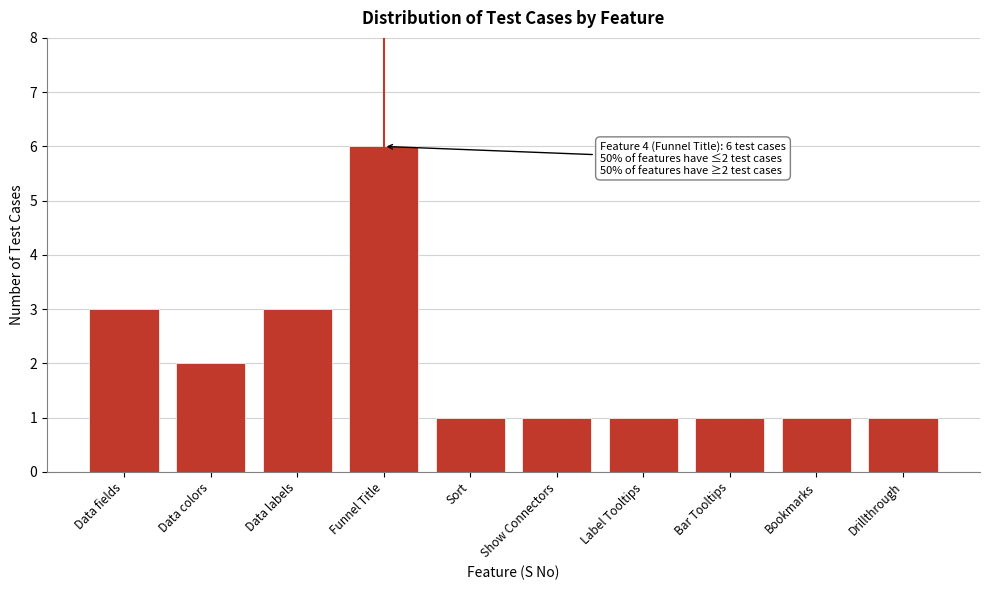

Reading left to right, list all the values displayed in this chart.

3	2	3	6	1	1	1	1	1	1